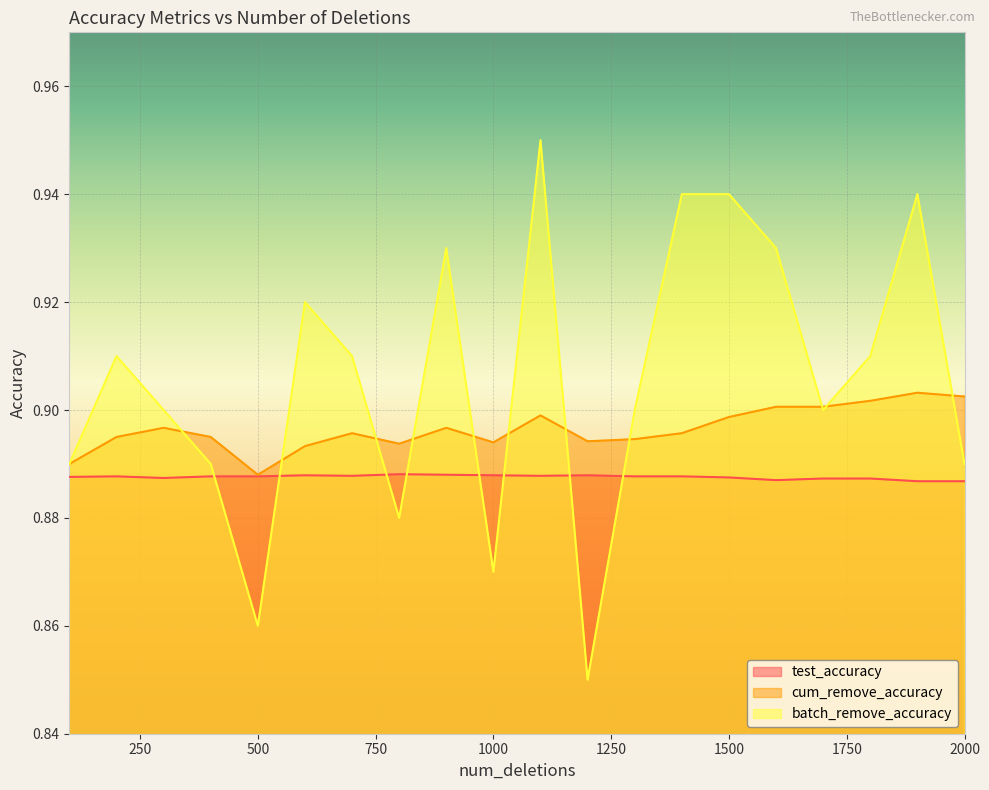

What is the value of the cum_remove_accuracy point at the 12th from the left?

0.9